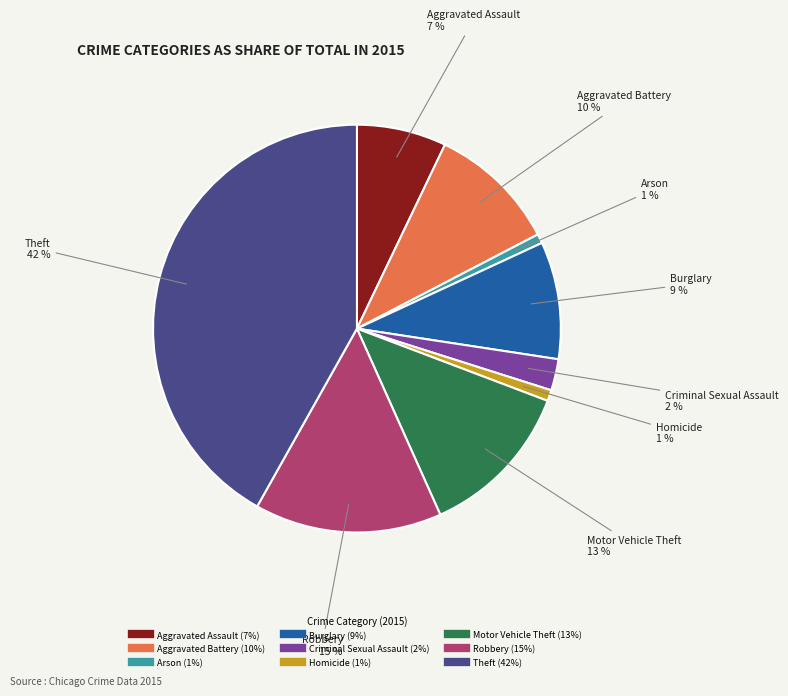

To the nearest percent, what is the difference between the Aggravated Assault and Criminal Sexual Assault slice percentages?

5%